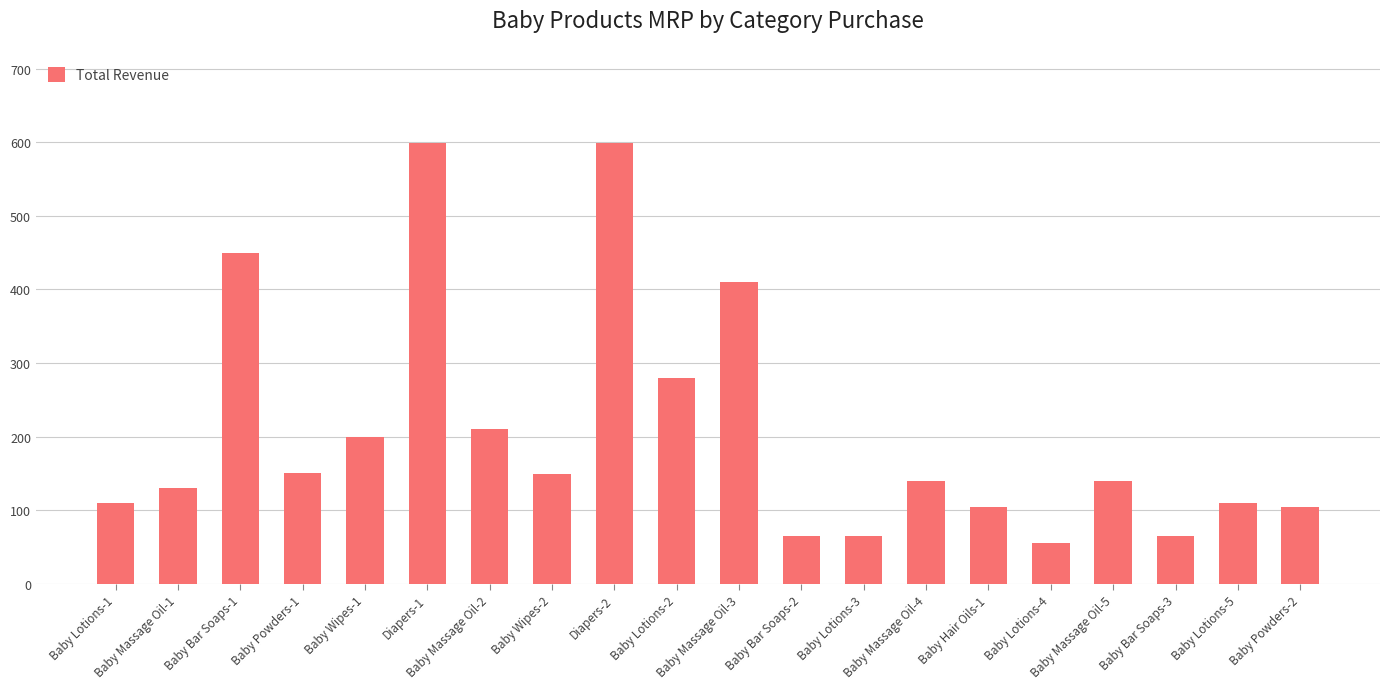

How many values are below 140?

9